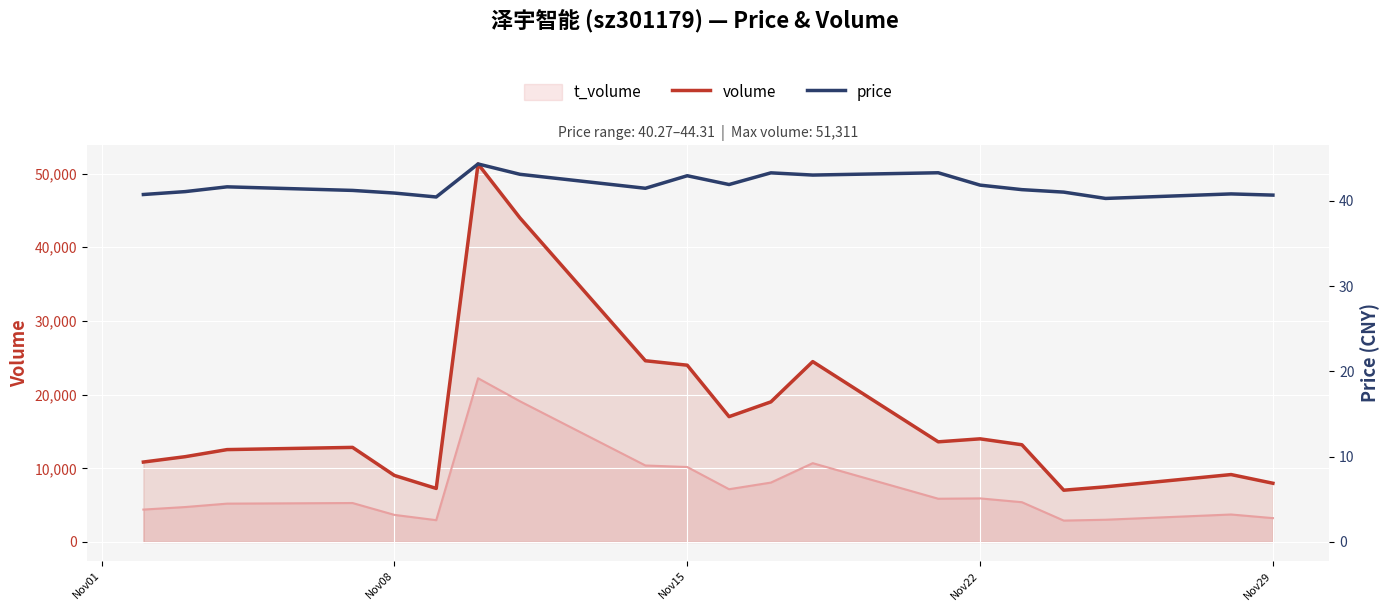

Which series has the largest range (max minus min)?

volume